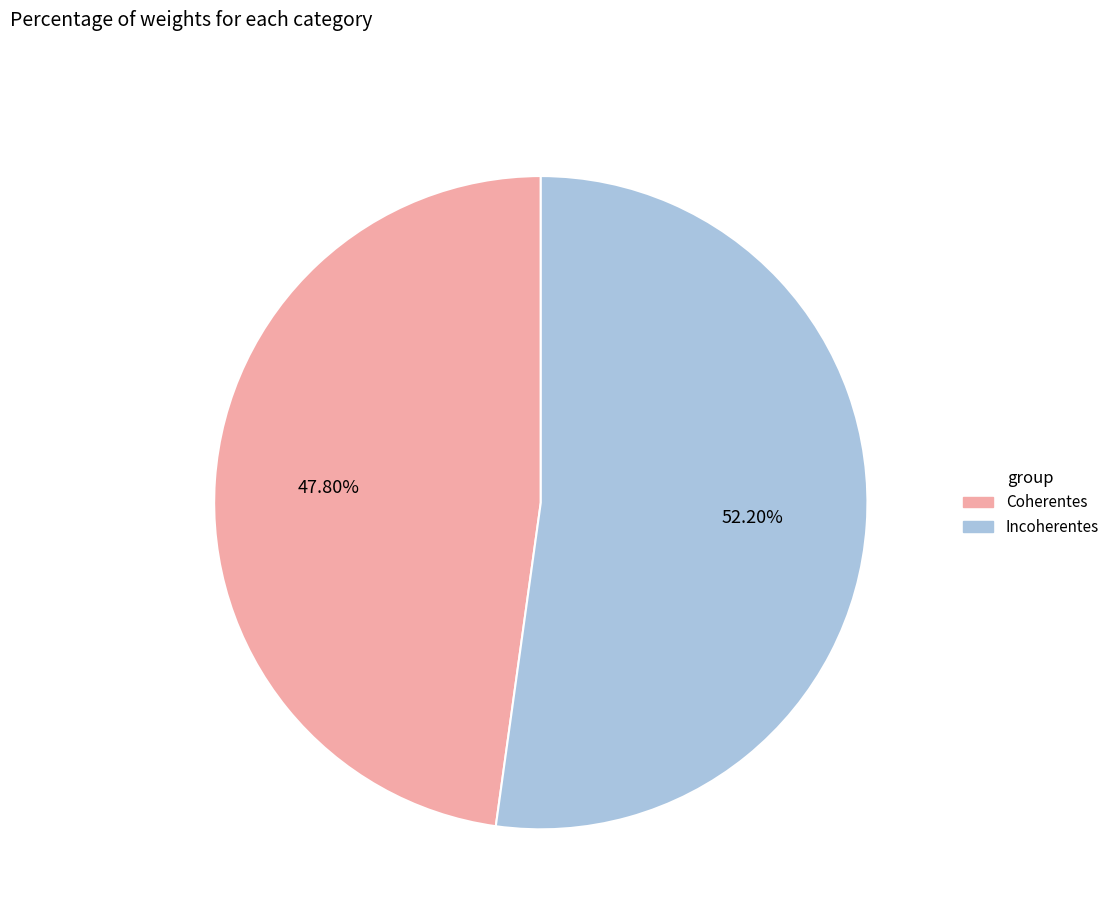

What is the majority slice?

Incoherentes